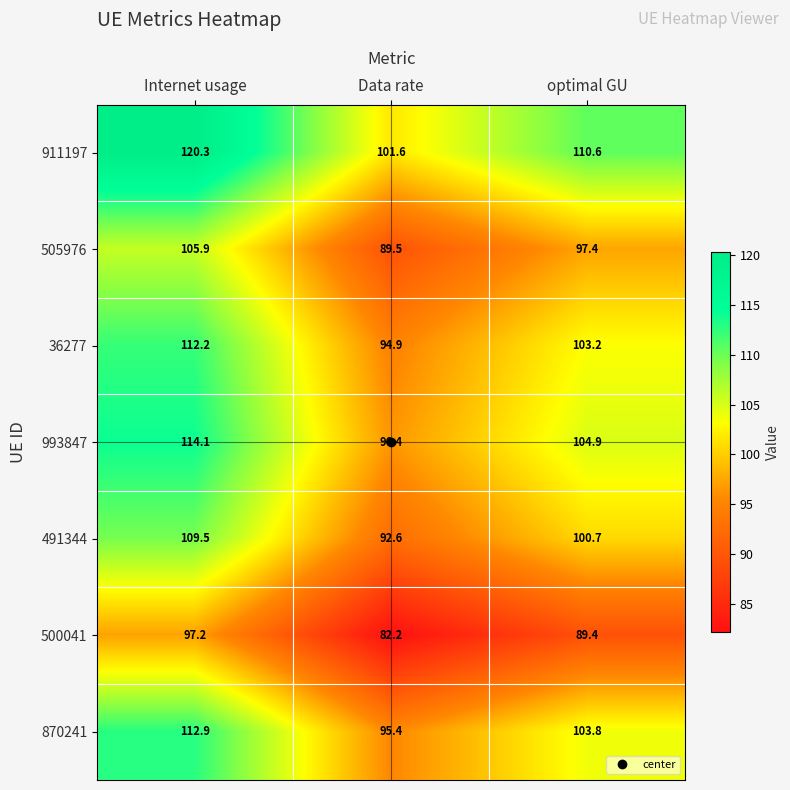

What is the difference between the maximum and minimum values in the 491344 series?

16.9